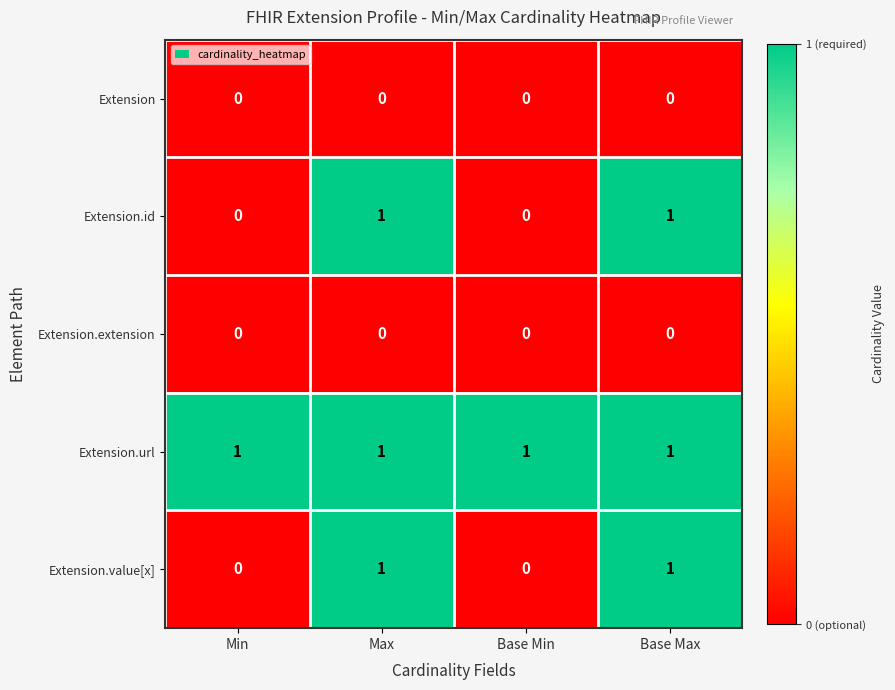

True or false: Extension has a value of 0 at Min.

True